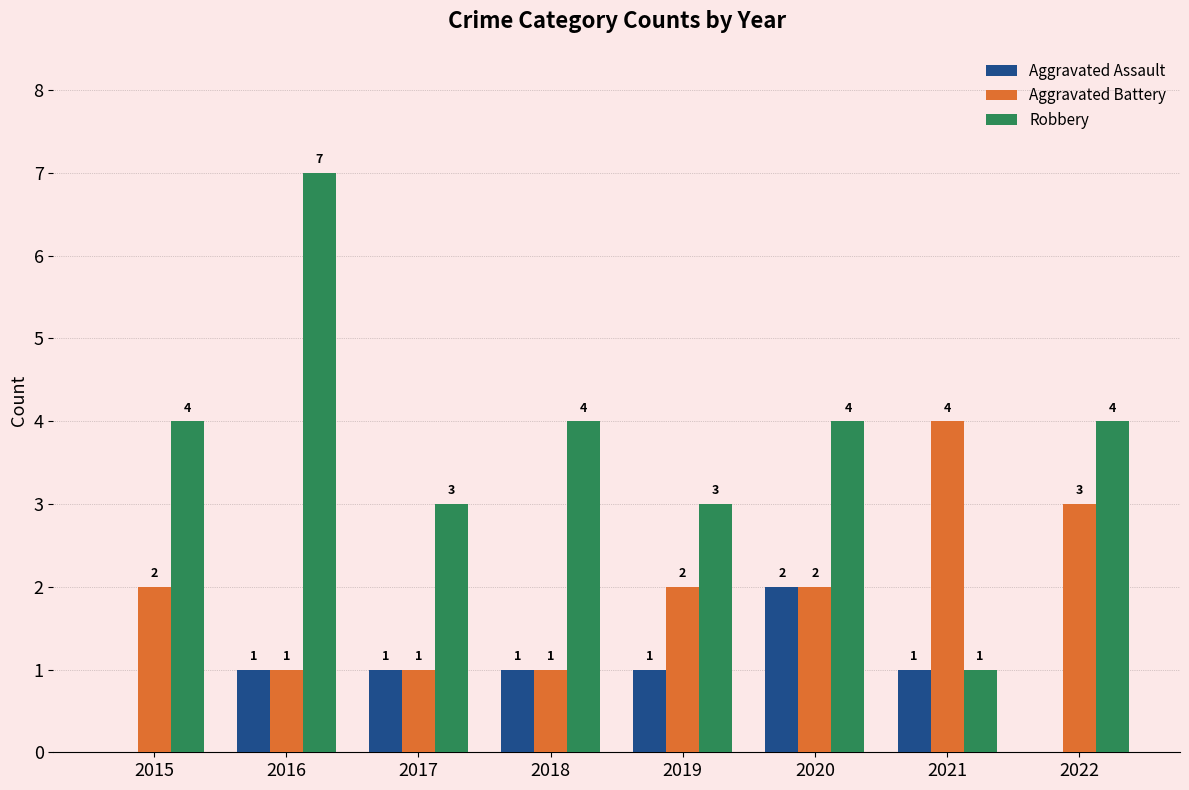

How many series are shown in this chart?

3